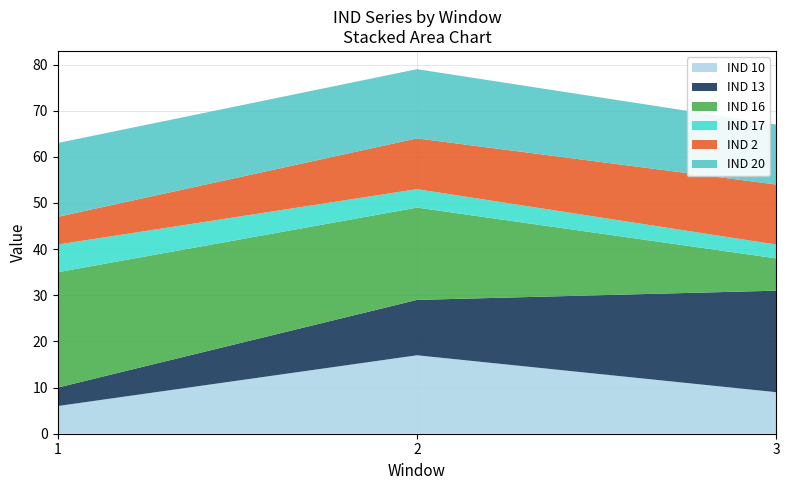

How many values in the IND 20 series are below 15?

1